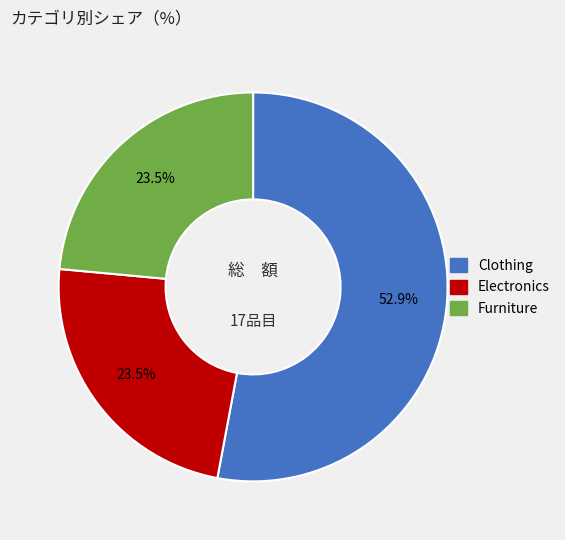

Count the number of slices in the pie.

3